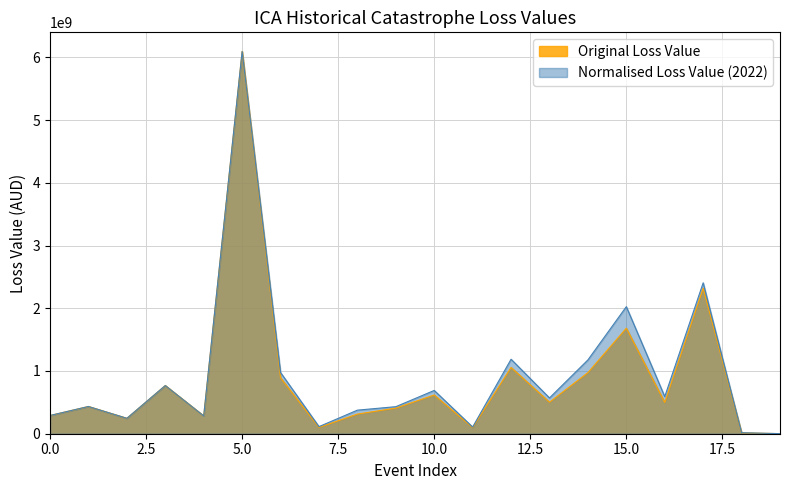

What is the minimum value for Normalised Loss Value (2022)?

1600000